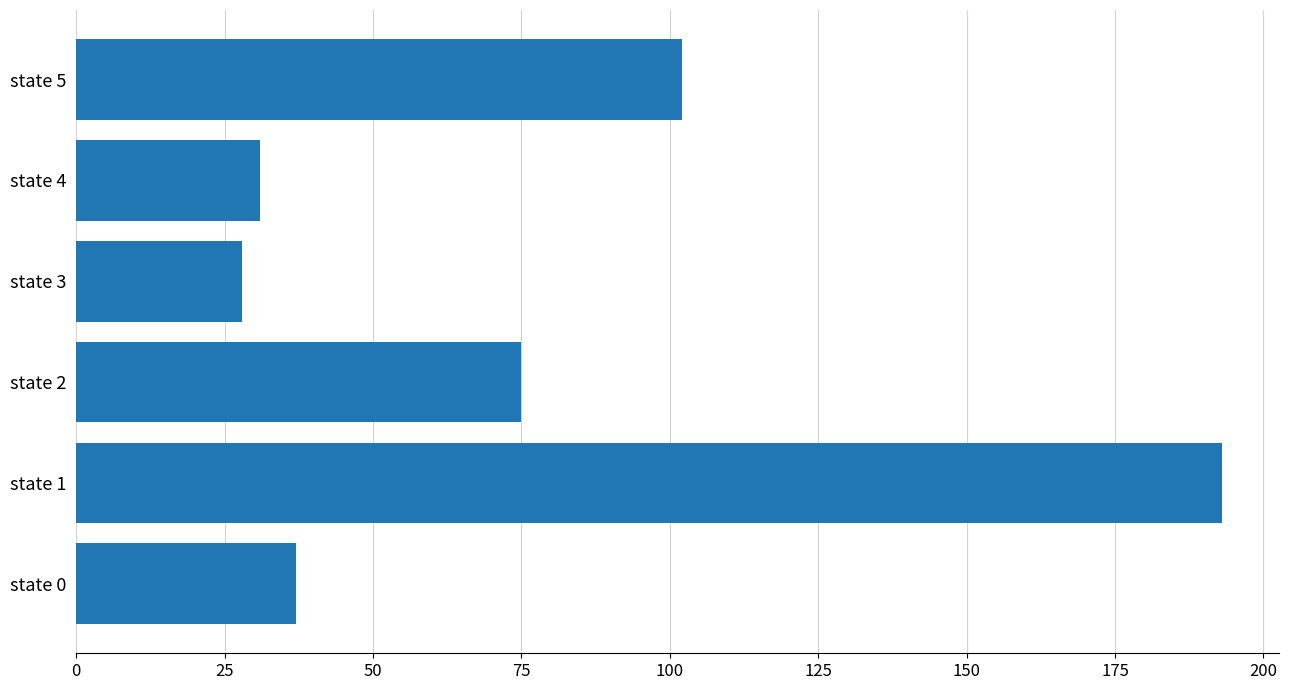

How many distinct data groups are displayed?

1